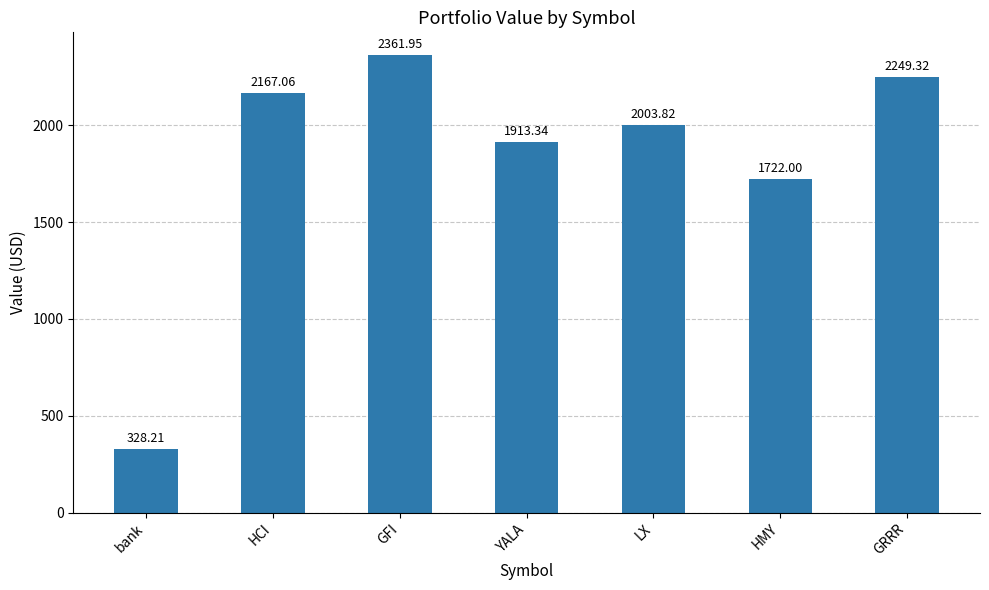

List the labels in order of value, smallest first.

bank, HMY, YALA, LX, HCI, GRRR, GFI